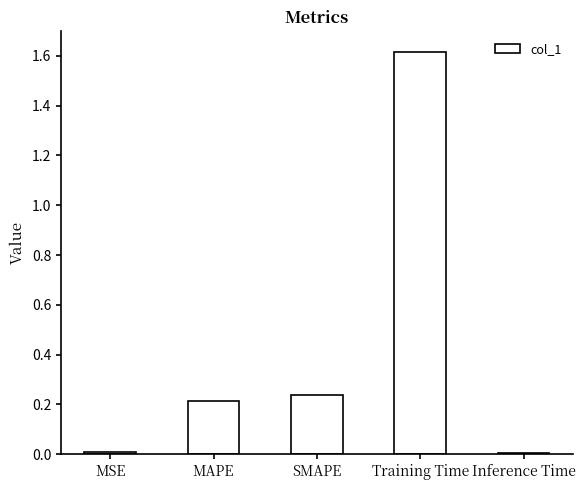

What is the label of the 4th bar from the left?

Training Time